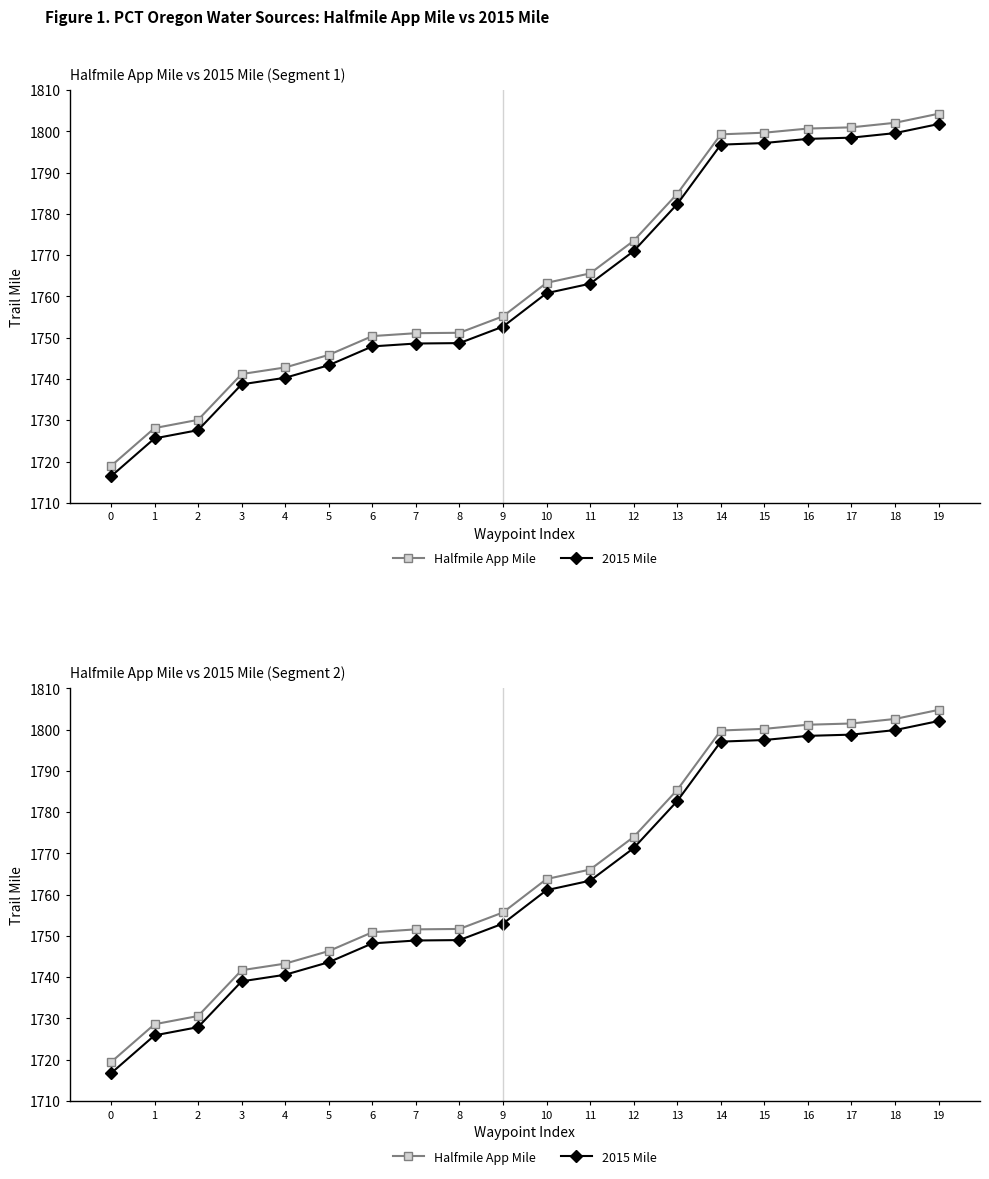

Rank the series by their average value, from highest to lowest.

Halfmile App Mile, 2015 Mile